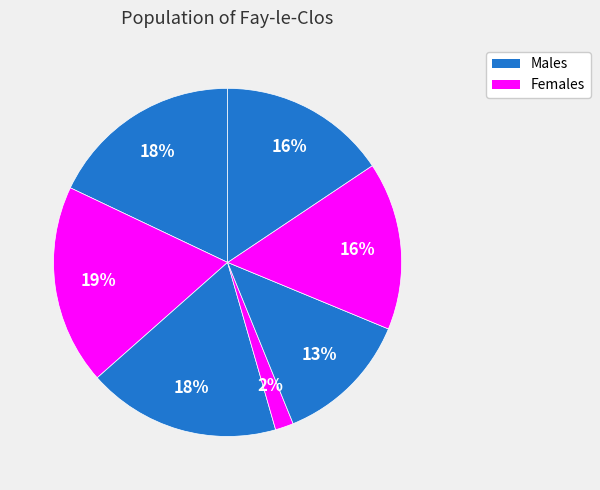

How many segments does this pie chart have?

7